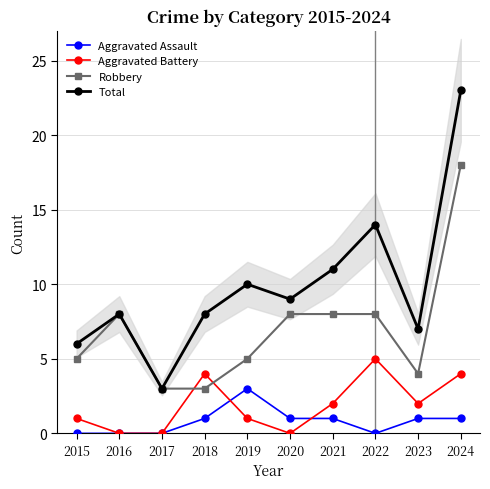

Where is the first local minimum for Aggravated Assault?

2022